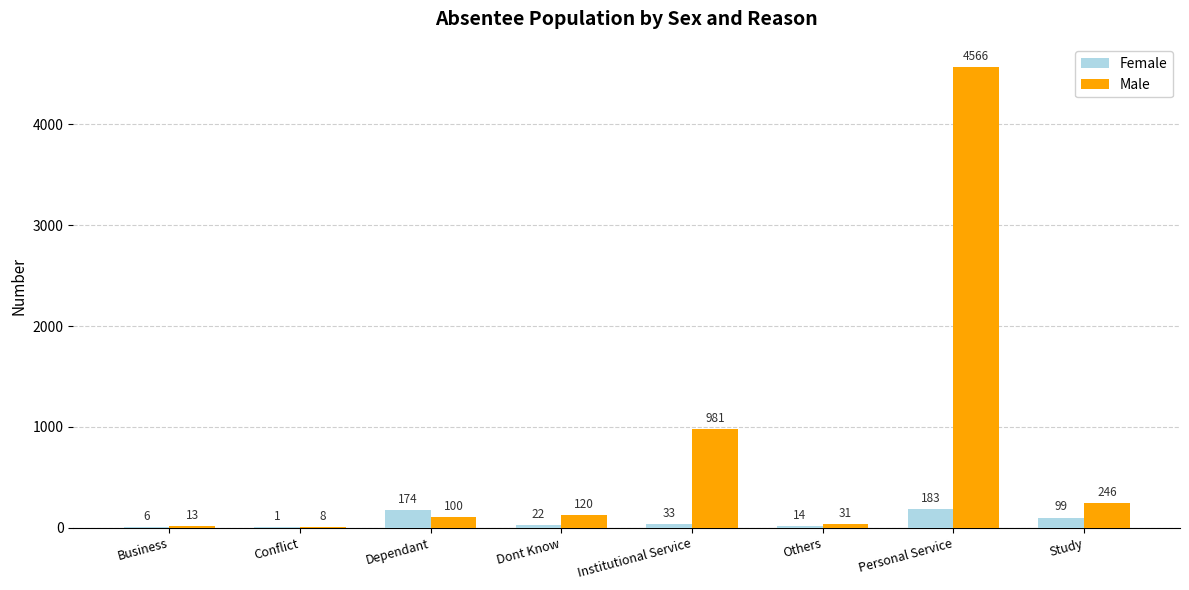

Which series changed the most between Others and Study?

Male